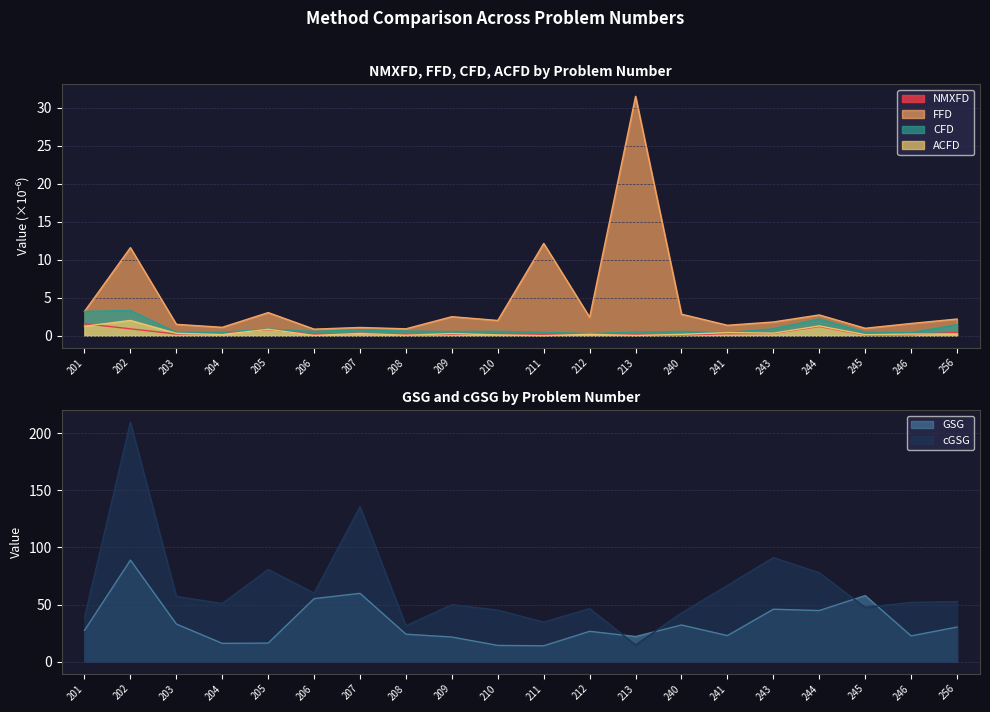

How many lines are shown in the chart?

6